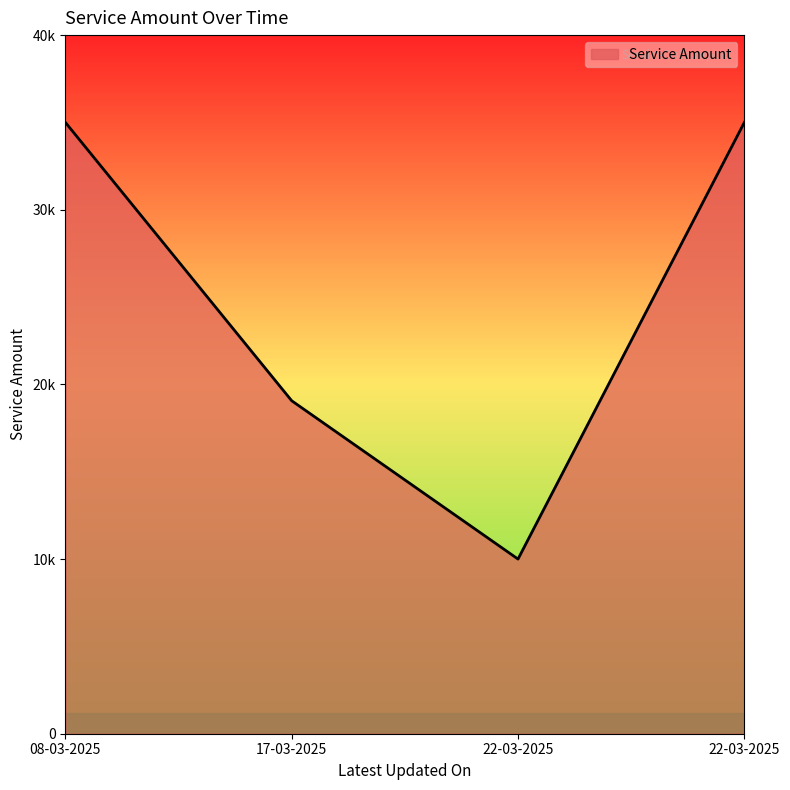

At which category does the data reach its first local valley?

22-03-2025